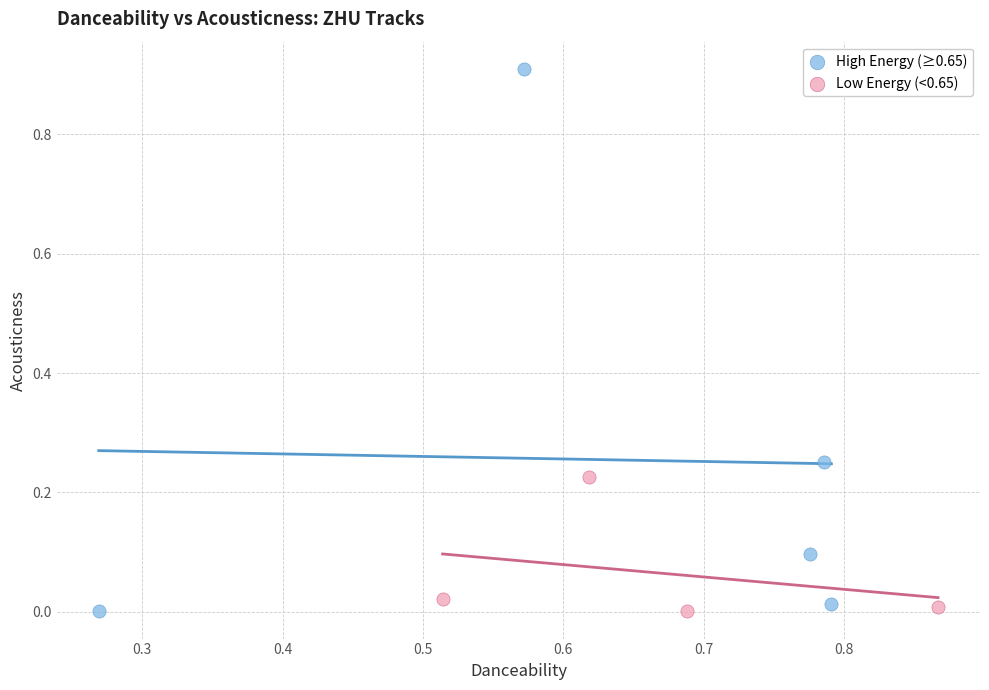

Which series has the largest Y range (max minus min)?

High Energy (≥0.65)